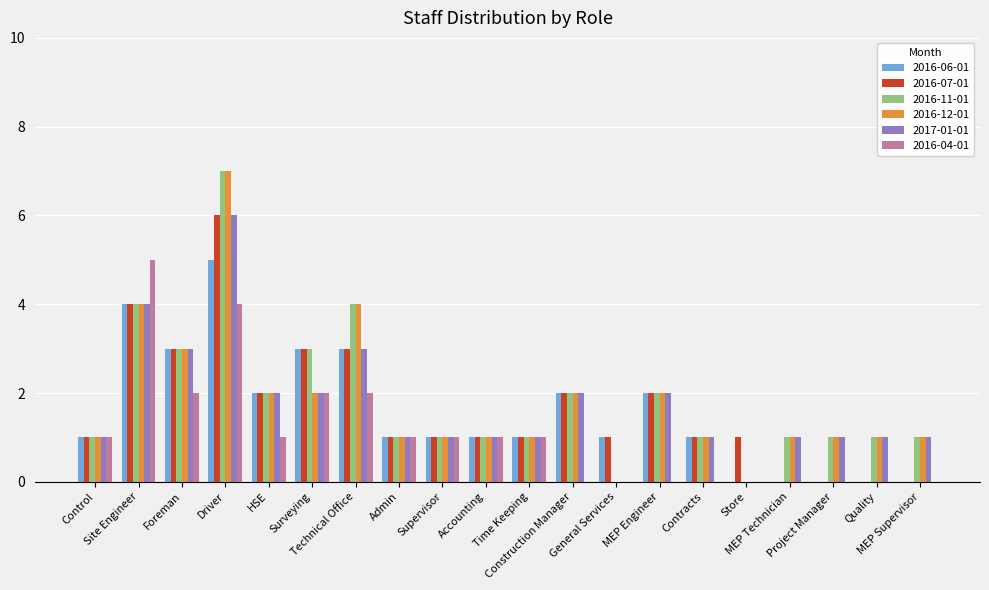

What is the sum of all 2017-01-01 values?

34